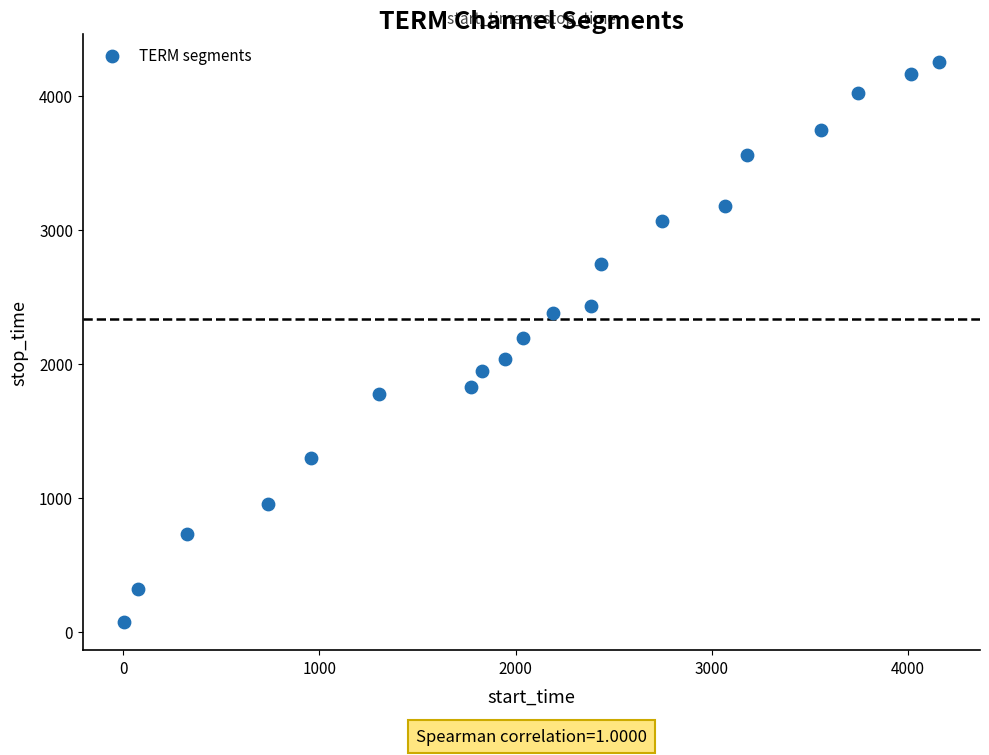

What is the range of Y values (max minus min)?

4179